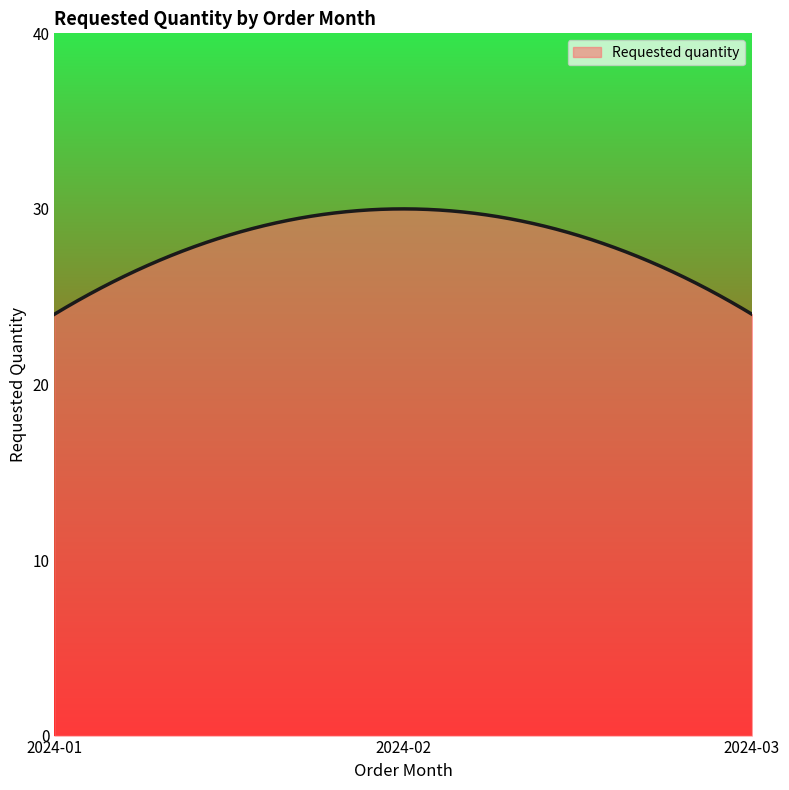

What is the difference between the maximum and second lowest values?

6.0